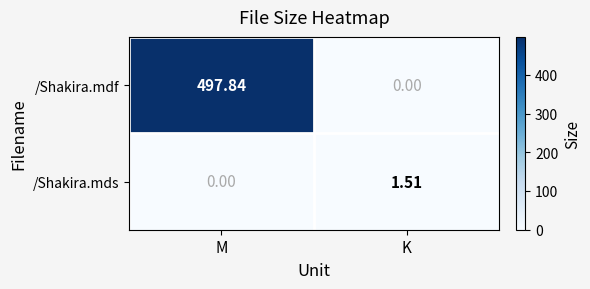

Rank the series by their maximum value, from highest to lowest.

/Shakira.mdf, /Shakira.mds